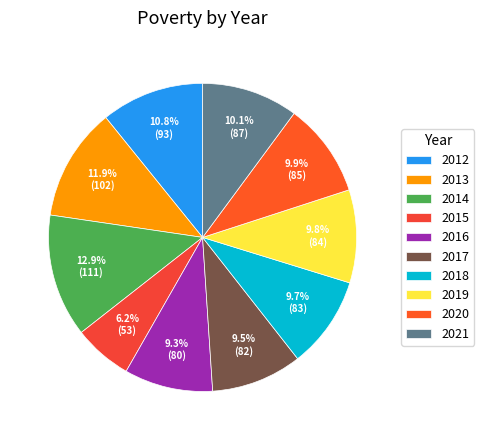

Is it true that 2018 is 10% of the pie?

True